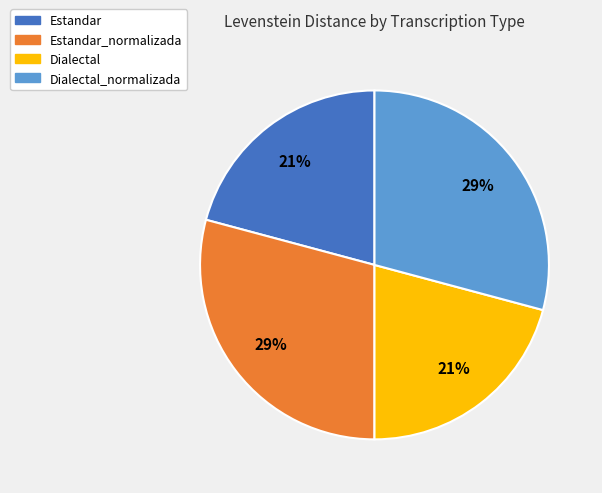

To the nearest percent, what percentage of the pie is Estandar?

21%